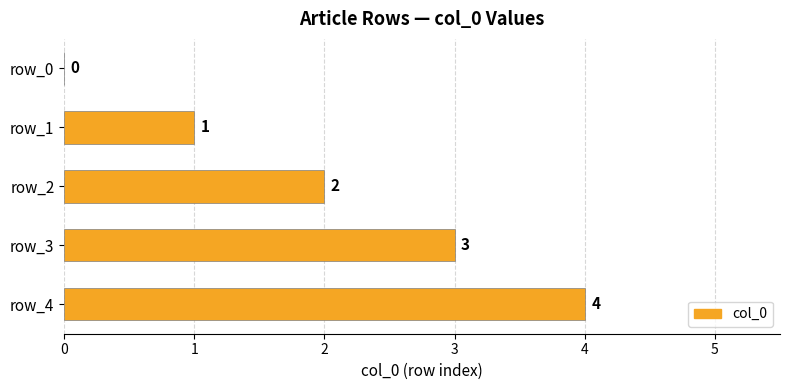

What is the greatest value displayed?

4